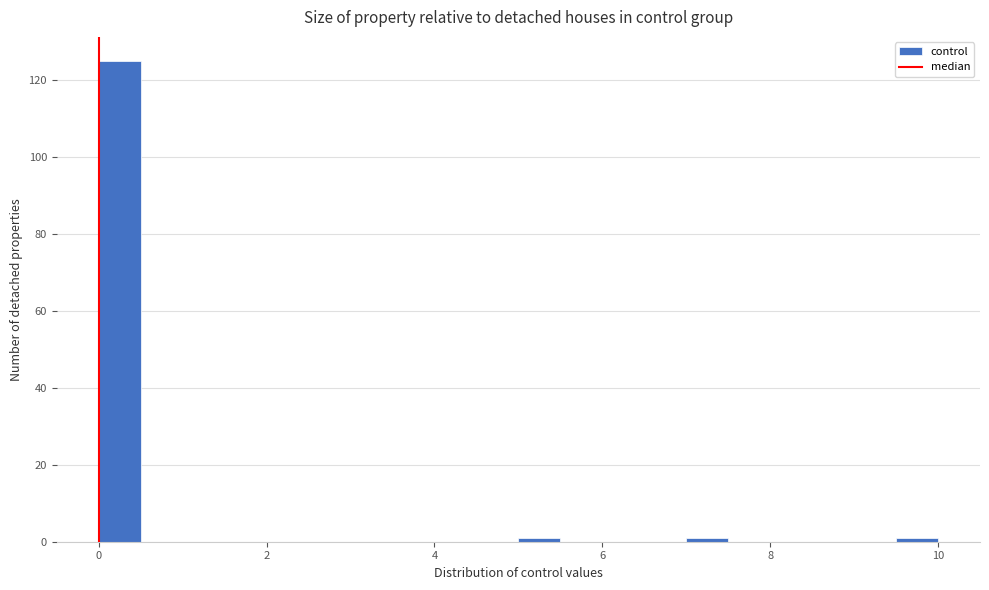

Read against the x-axis, roughly where is the centre of the tallest bar?

0.2